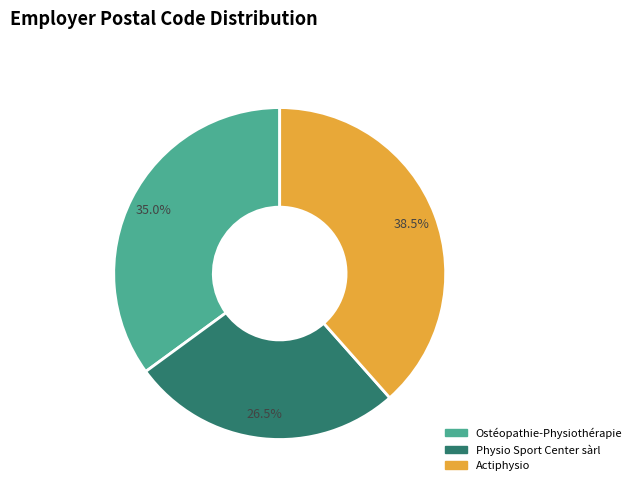

Is there a majority slice in this chart?

No